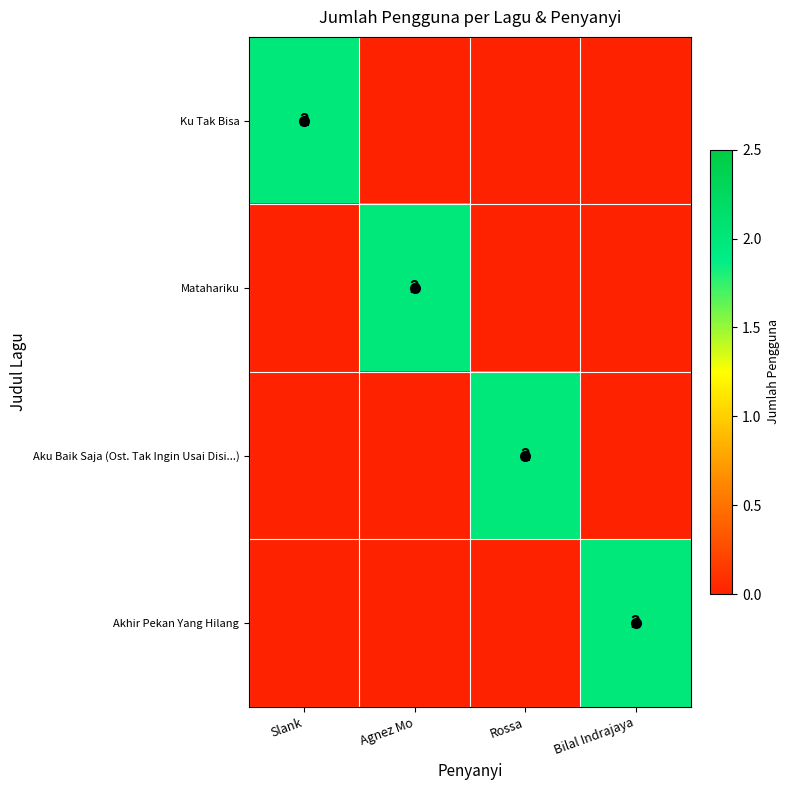

How many data points does each series have?

4